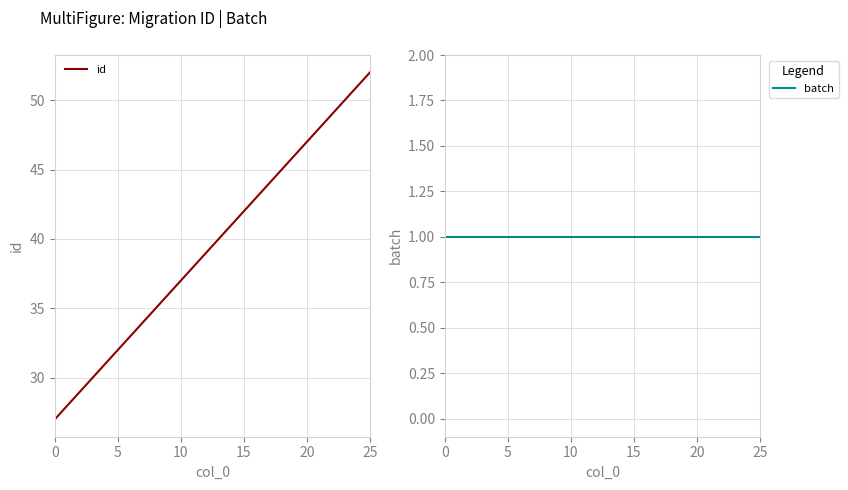

Rank the series at 25 from highest to lowest value.

id, batch